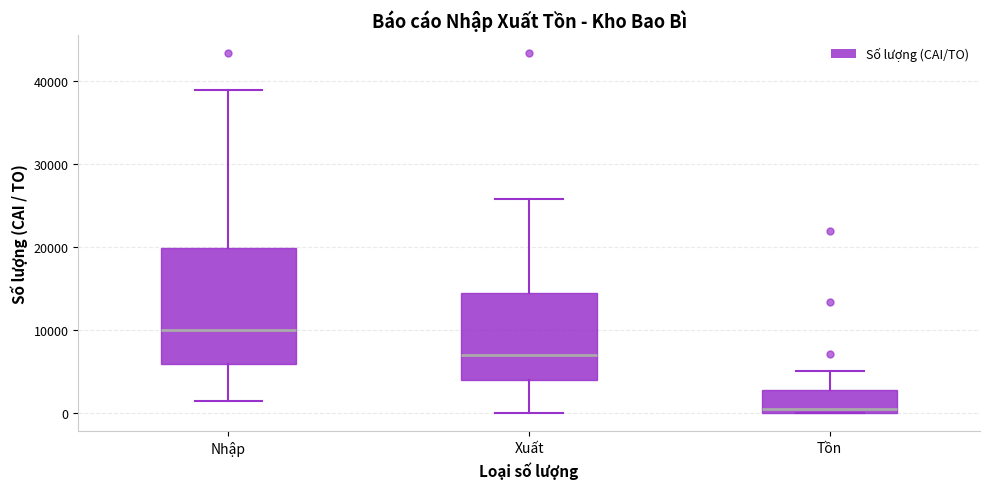

Reading left to right, read every box against the y-axis: the position of its median line, the range the box covers, and the ends of its whiskers. The values are not printed on the chart, so give them approximately, as read against the axis.

Nhập: median 10000, box 6000 to 20000, whiskers 1000 to 39000
Xuất: median 7000, box 4000 to 14000, whiskers 0 to 26000
Tồn: median 1000, box 0 to 3000, whiskers 0 to 5000